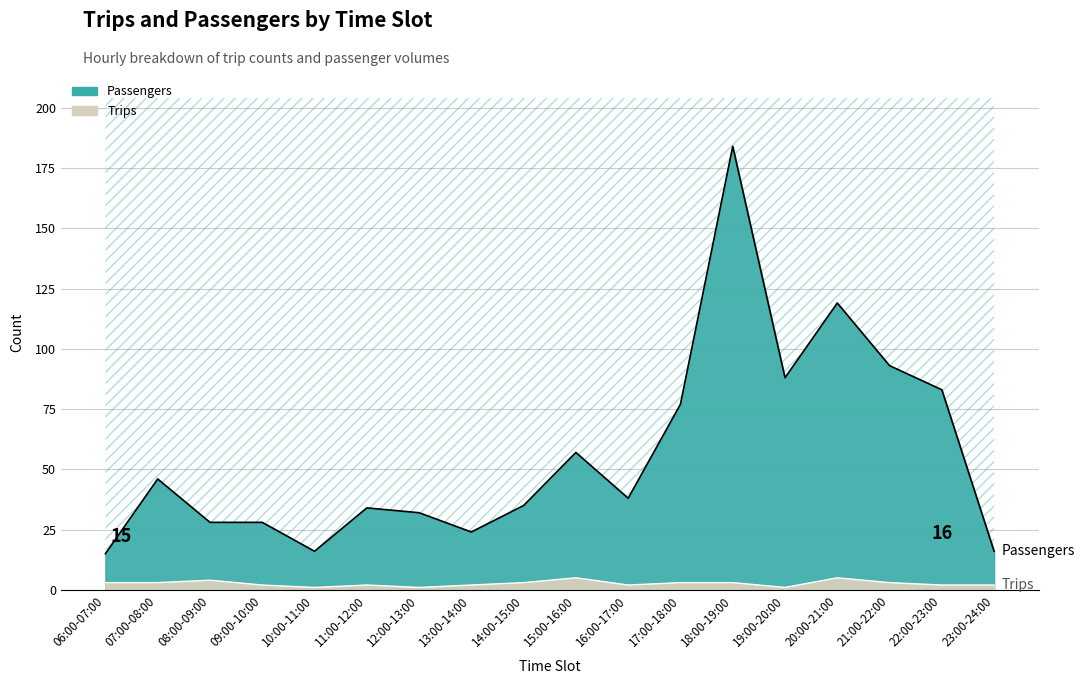

What is the difference between the maximum and minimum values in the Trips series?

4